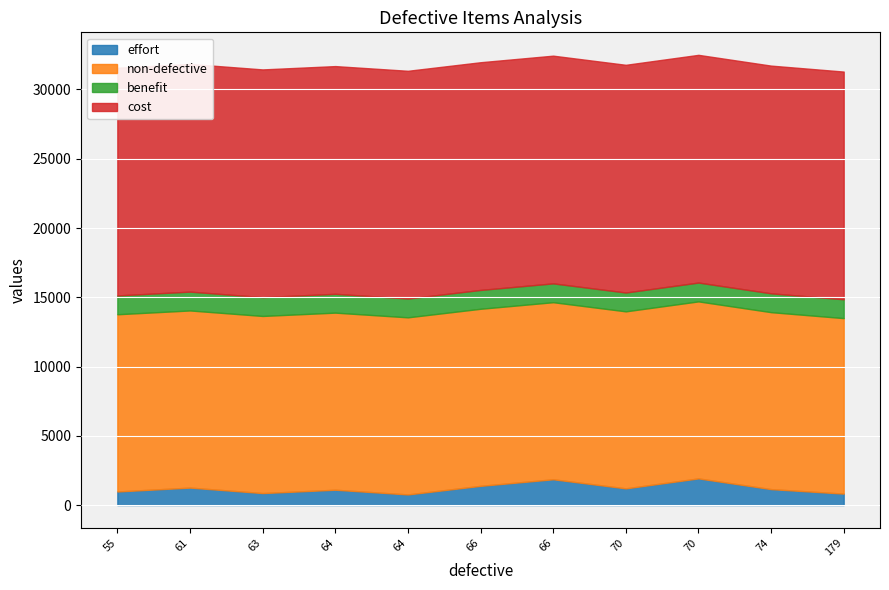

How many data points in non-defective are less than 12783?

4